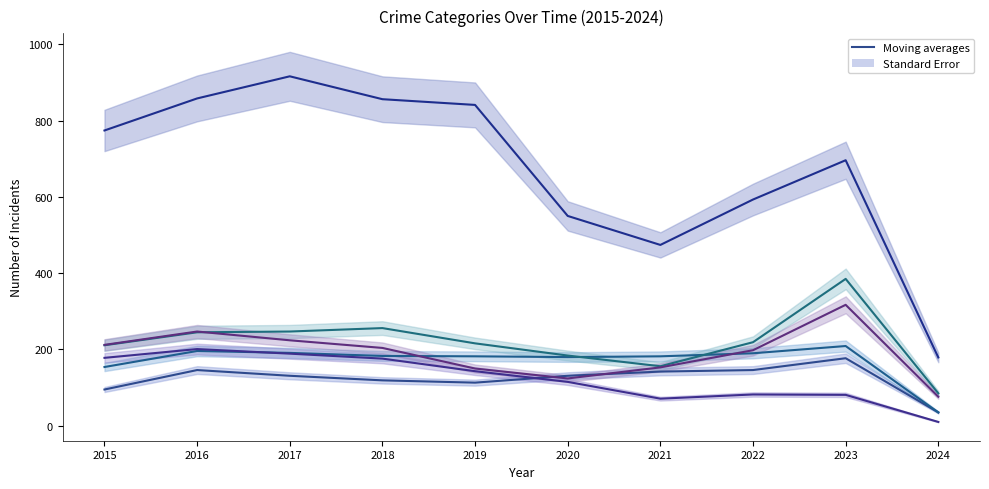

What is the maximum value for Theft (trend)?

916